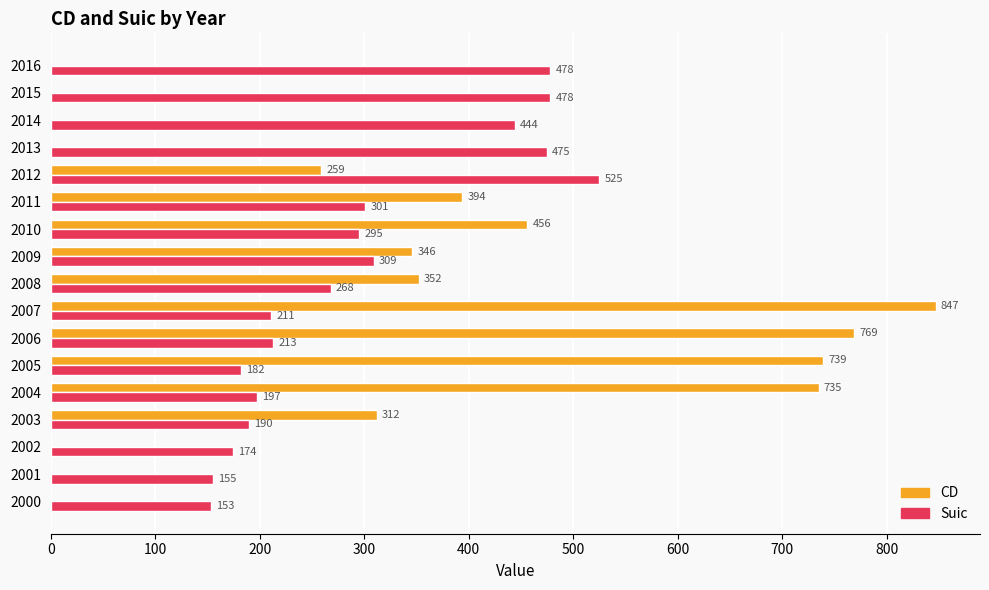

Which series has the widest spread of values?

CD